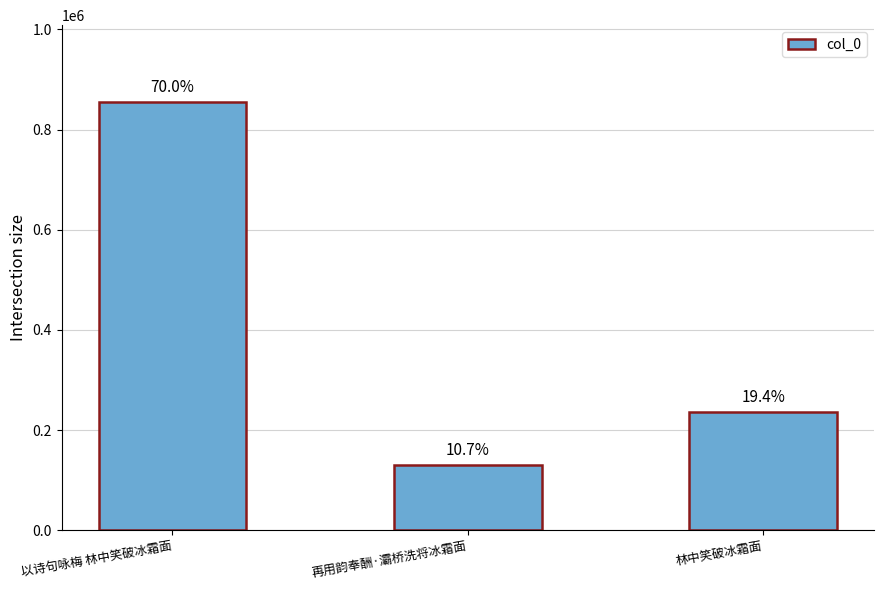

What is the ratio of the value at 再用韵奉酬·灞桥洗将冰霜面 to the value at 林中笑破冰霜面?

0.6